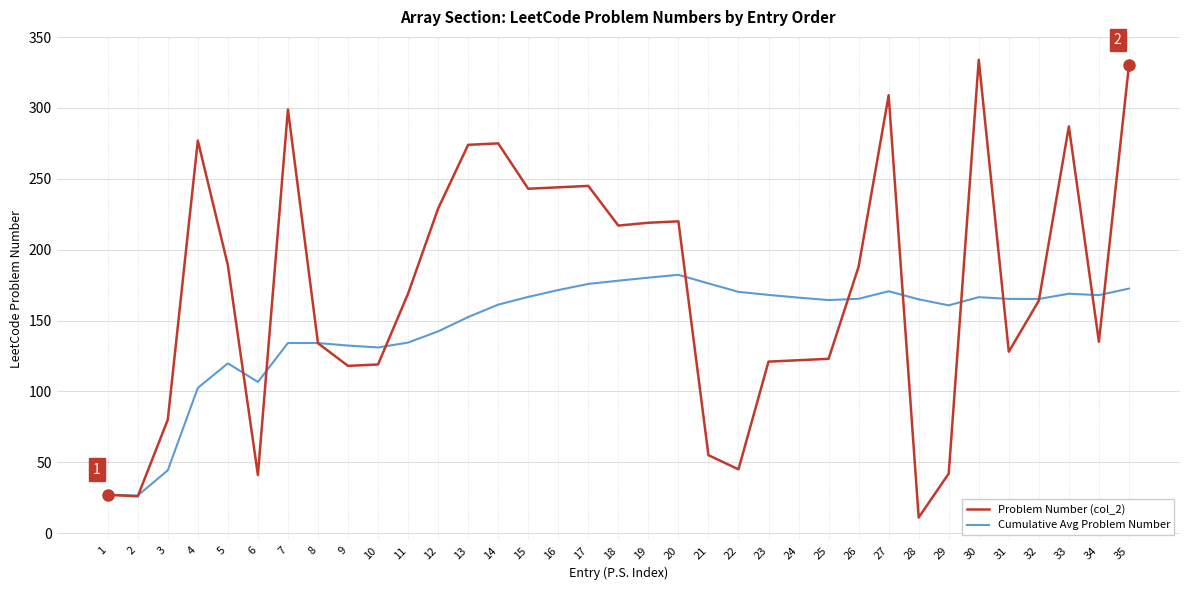

The Cumulative Avg Problem Number series shows 275.4 at 17. True or false?

False